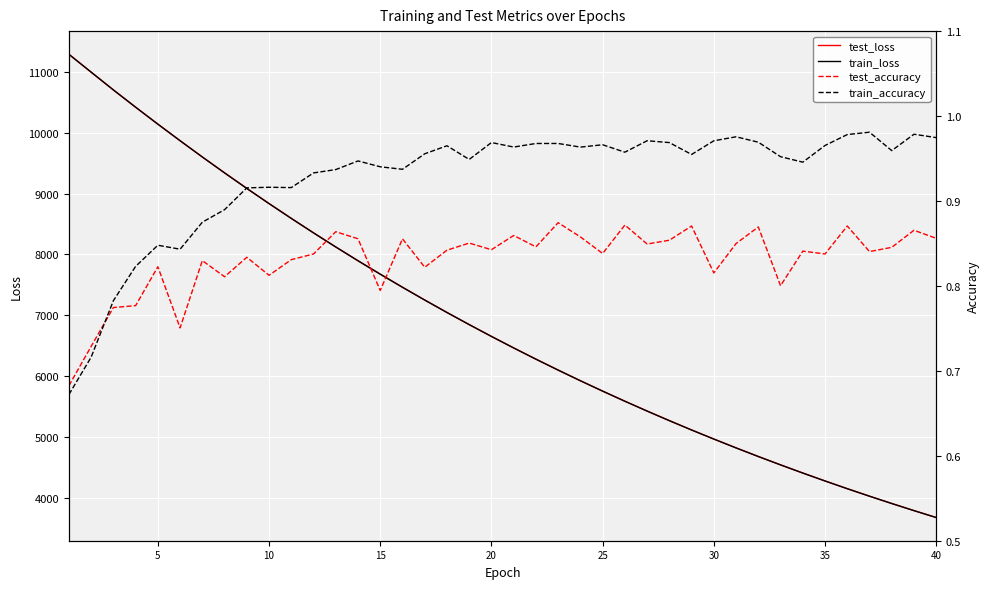

What is the maximum value for train_loss?

11292.5